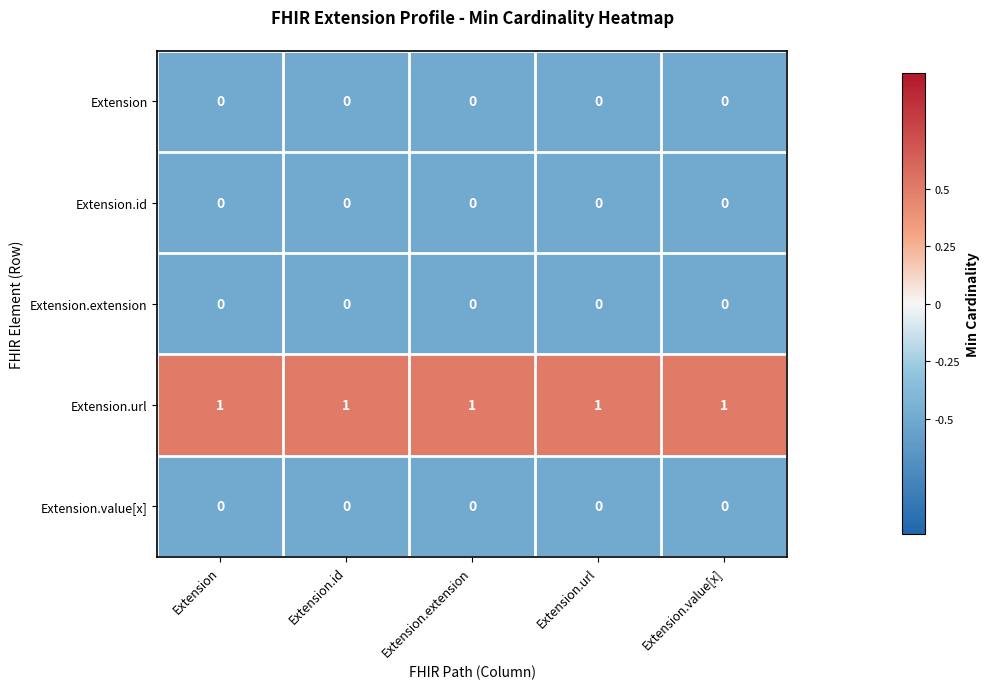

Is it true that Extension equals 0 at Extension.id?

True